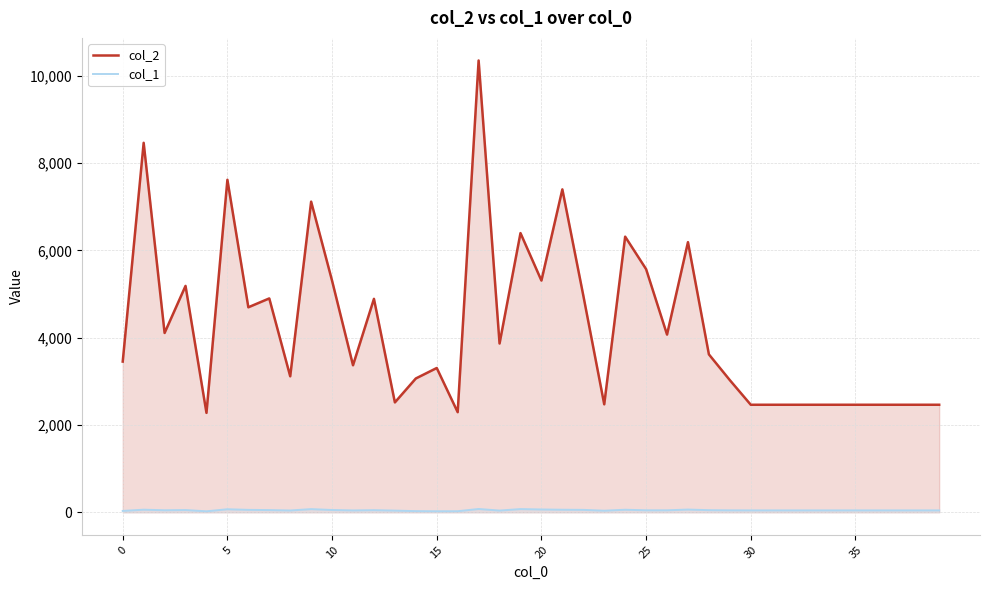

In col_1, how many points are lower than both neighbors (excluding endpoints)?

7